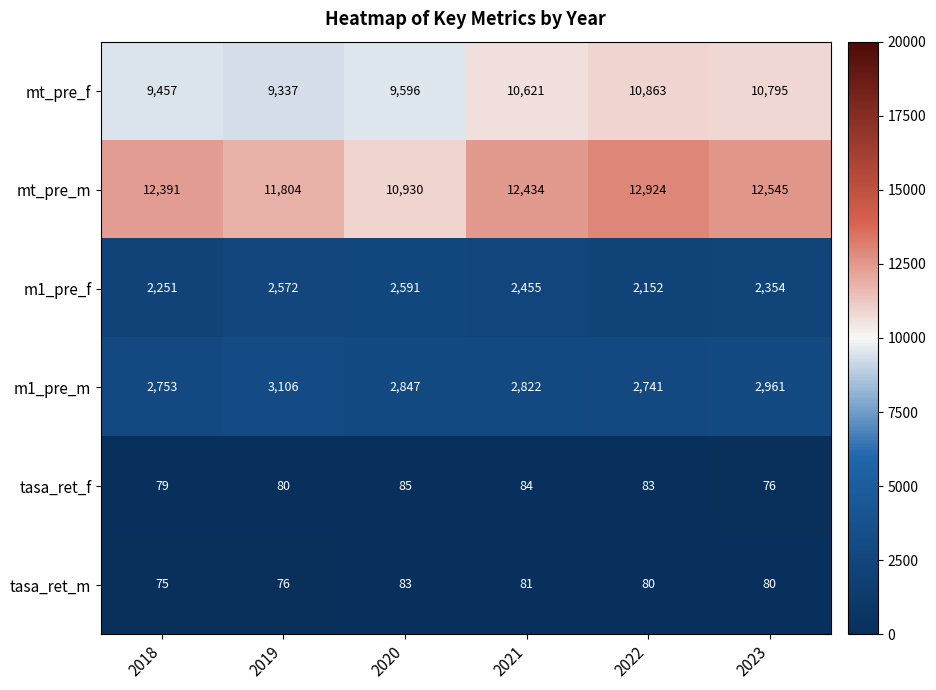

What is the difference between the second highest and second lowest values in the mt_pre_f series?

1338